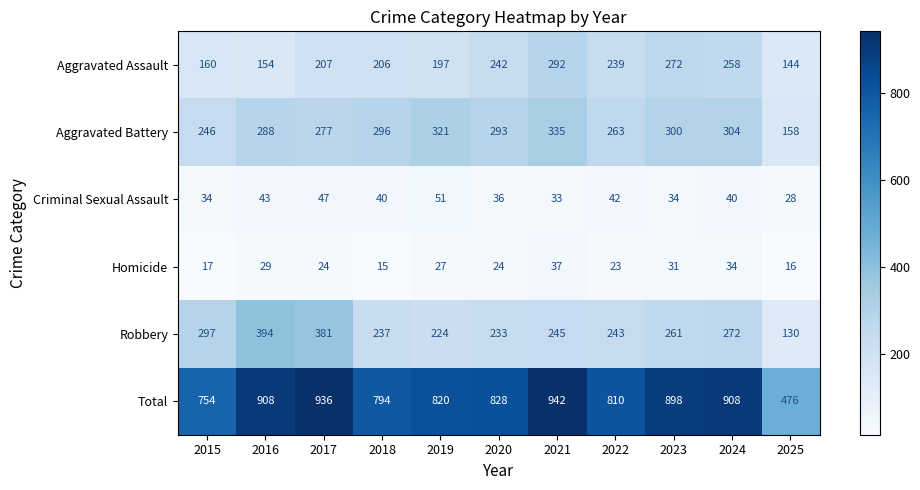

What is the minimum value for Criminal Sexual Assault?

28